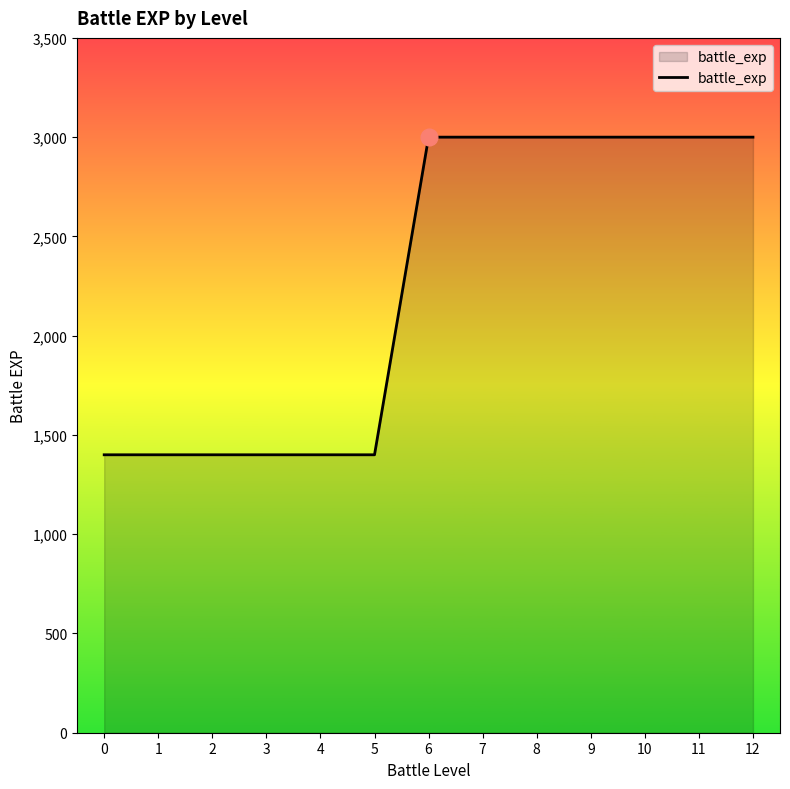

What is the minimum value shown in the chart?

1400